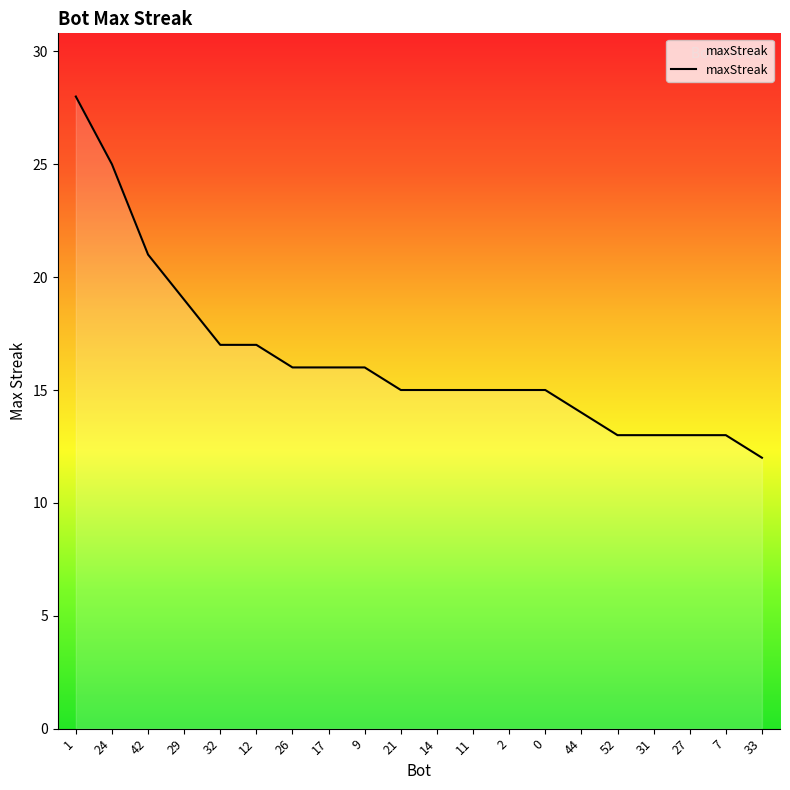

What is the sum of the values at 44 and 52?

27